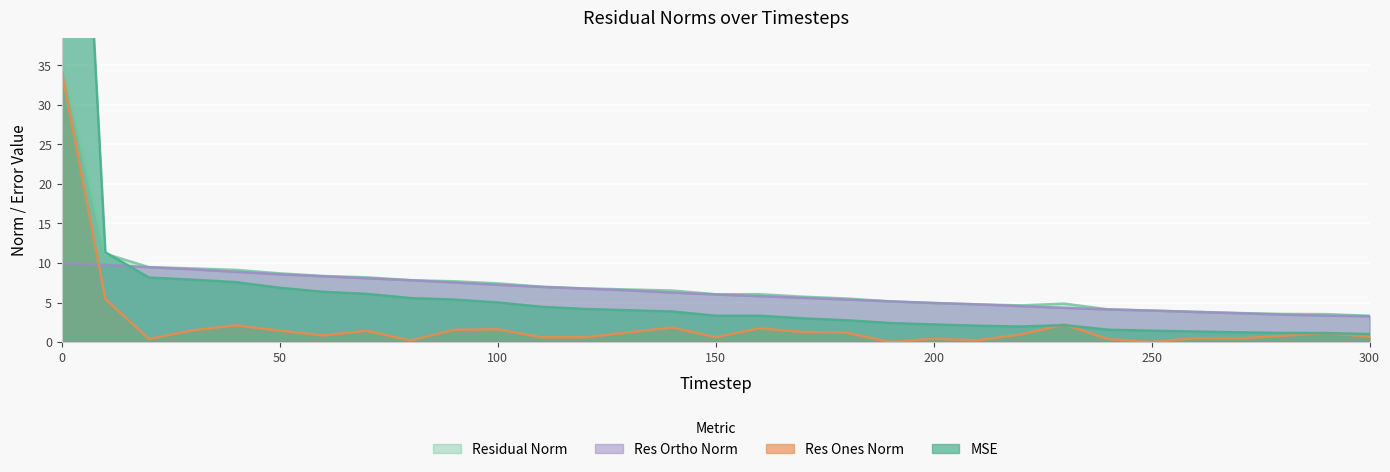

Between which two adjacent categories do res_ortho_norm and res_ones_norm first intersect?

0 and 10